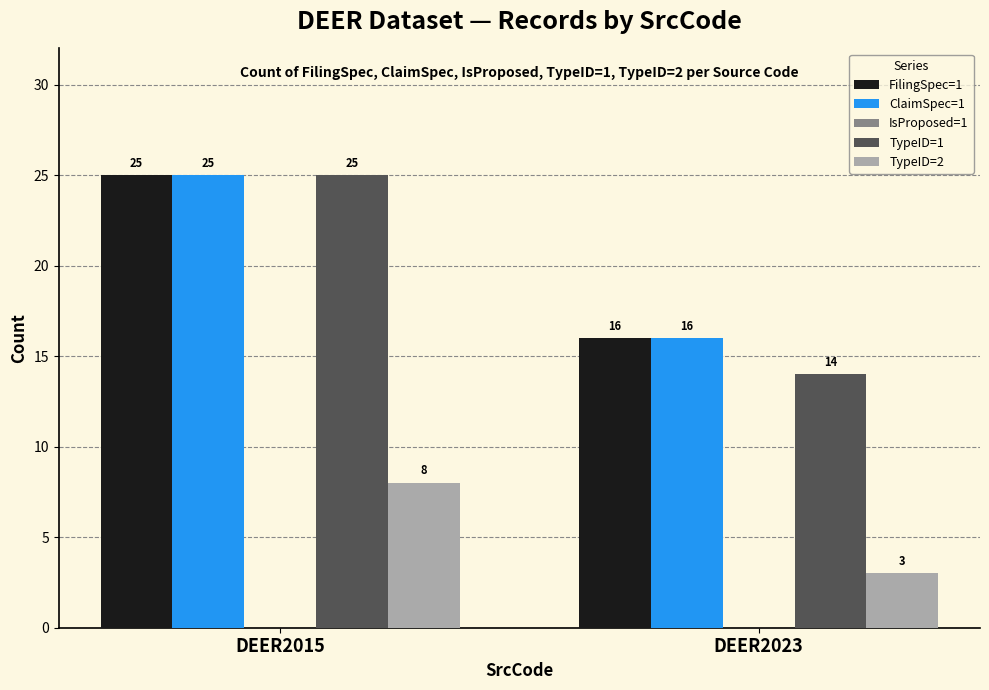

How many data points in ClaimSpec=1 are less than 25?

1